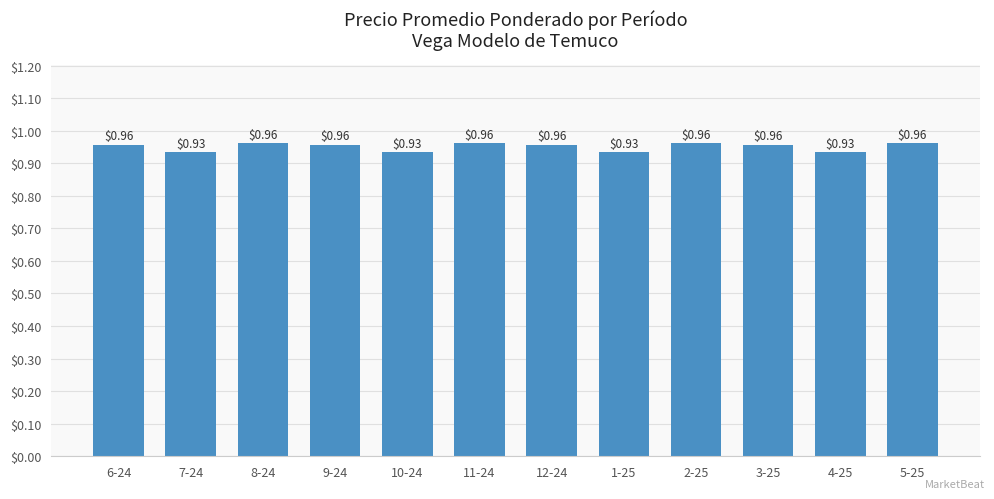

Does the chart contain stacked bars?

No